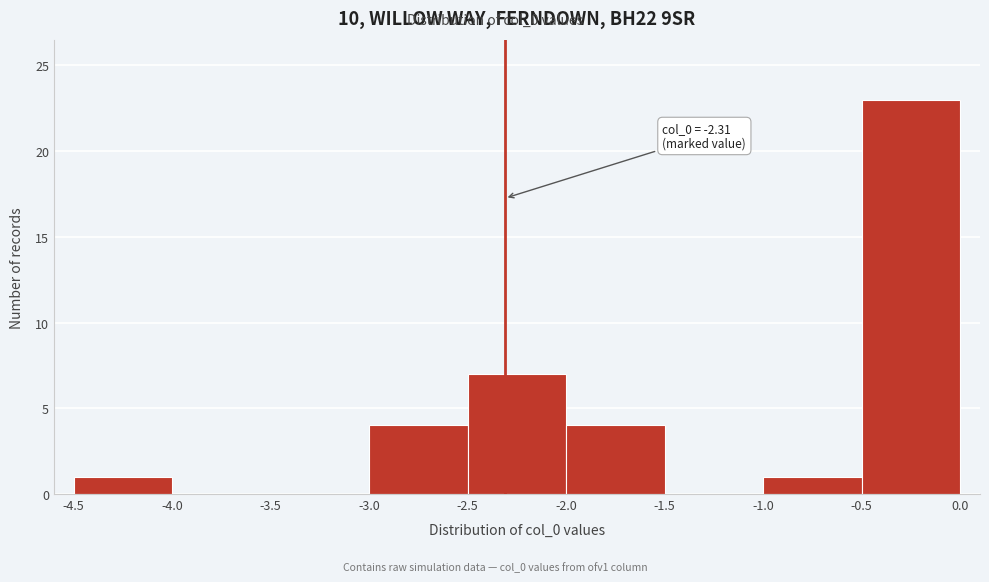

Which range on the x-axis has the tallest bar?

-0.5 to 0.0